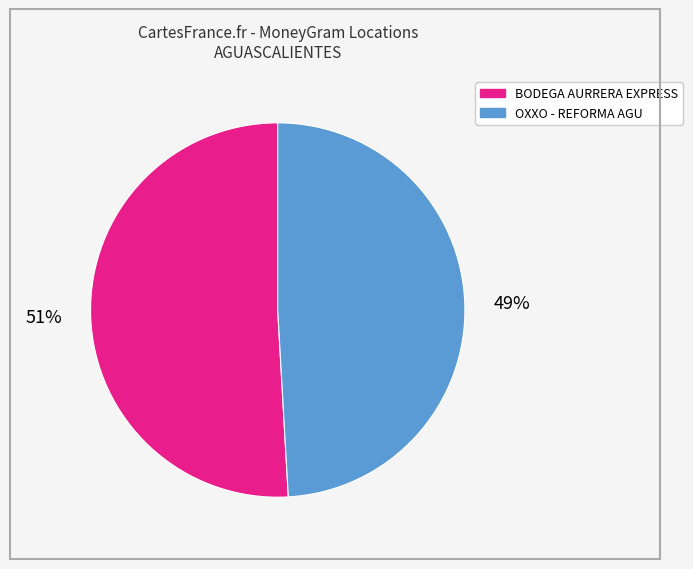

Is there any slice that represents more than half of the pie?

Yes